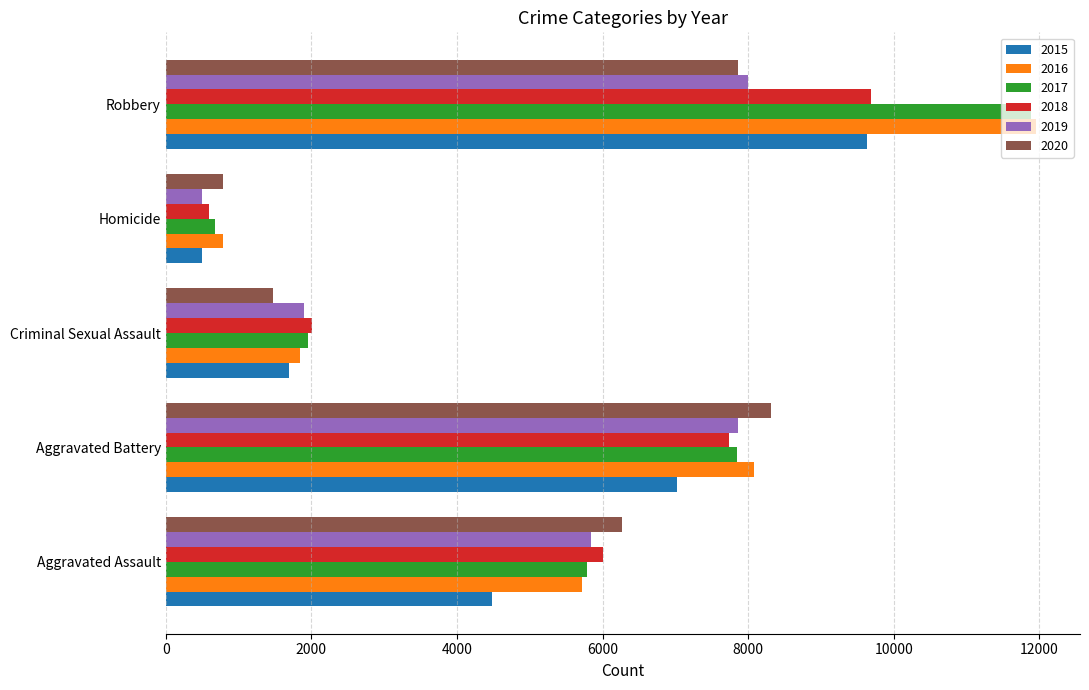

How many series are shown in this chart?

6